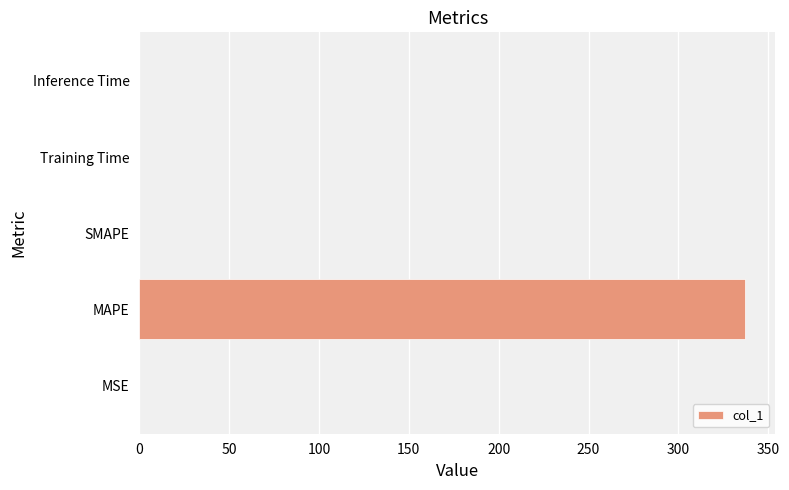

What is the maximum value shown in the chart?

337.1